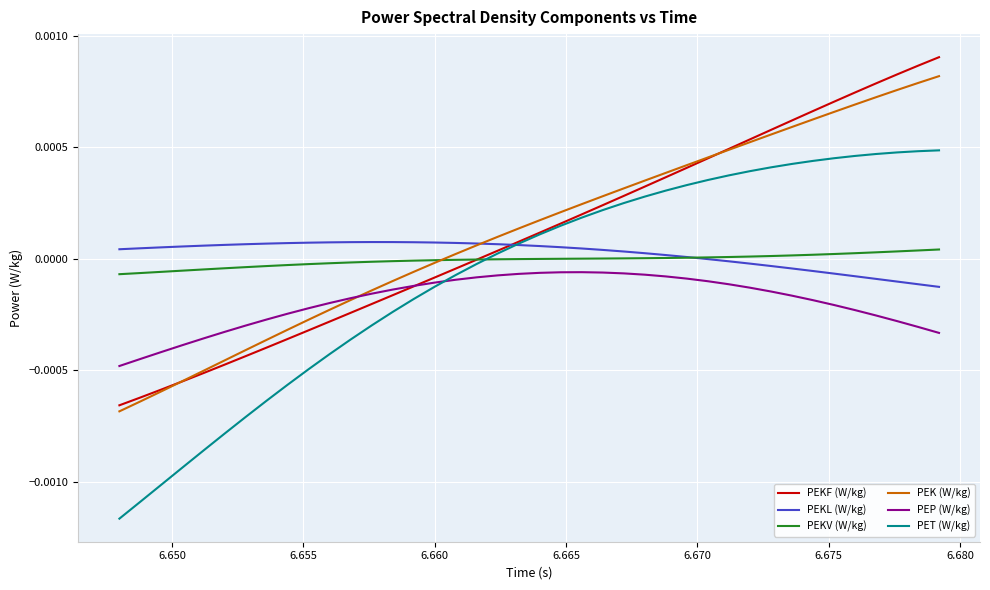

Rank the series by their maximum value, from lowest to highest.

PEP (W/kg), PEKV (W/kg), PEKL (W/kg), PET (W/kg), PEK (W/kg), PEKF (W/kg)